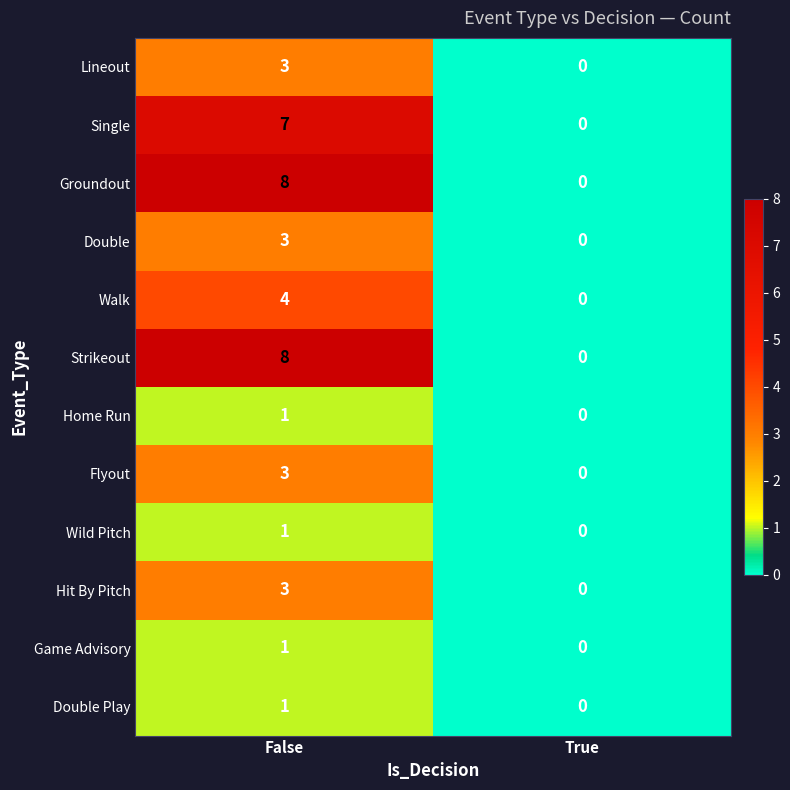

What is the sum of all Groundout values?

8